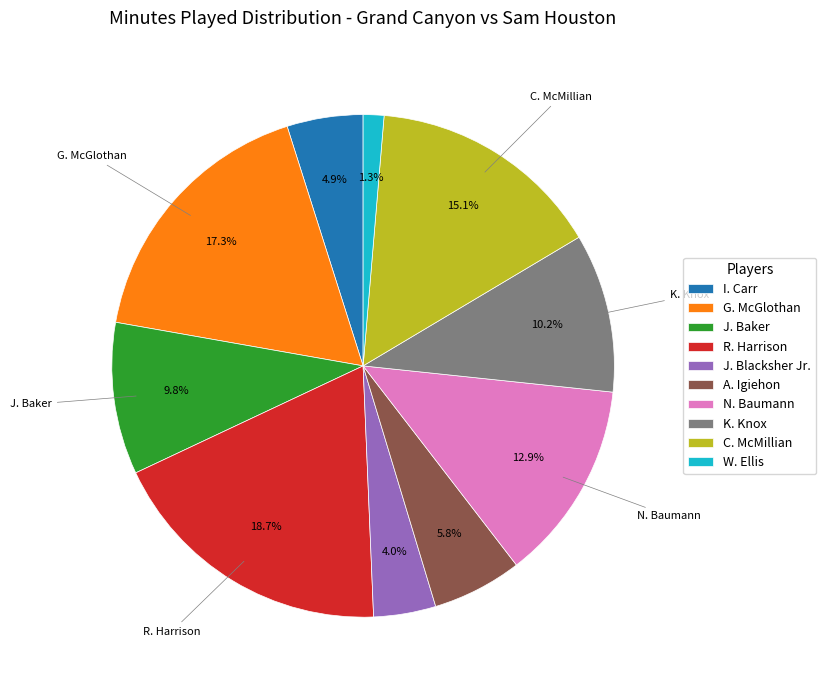

Which has a higher value, I. Carr or J. Blacksher Jr.?

I. Carr